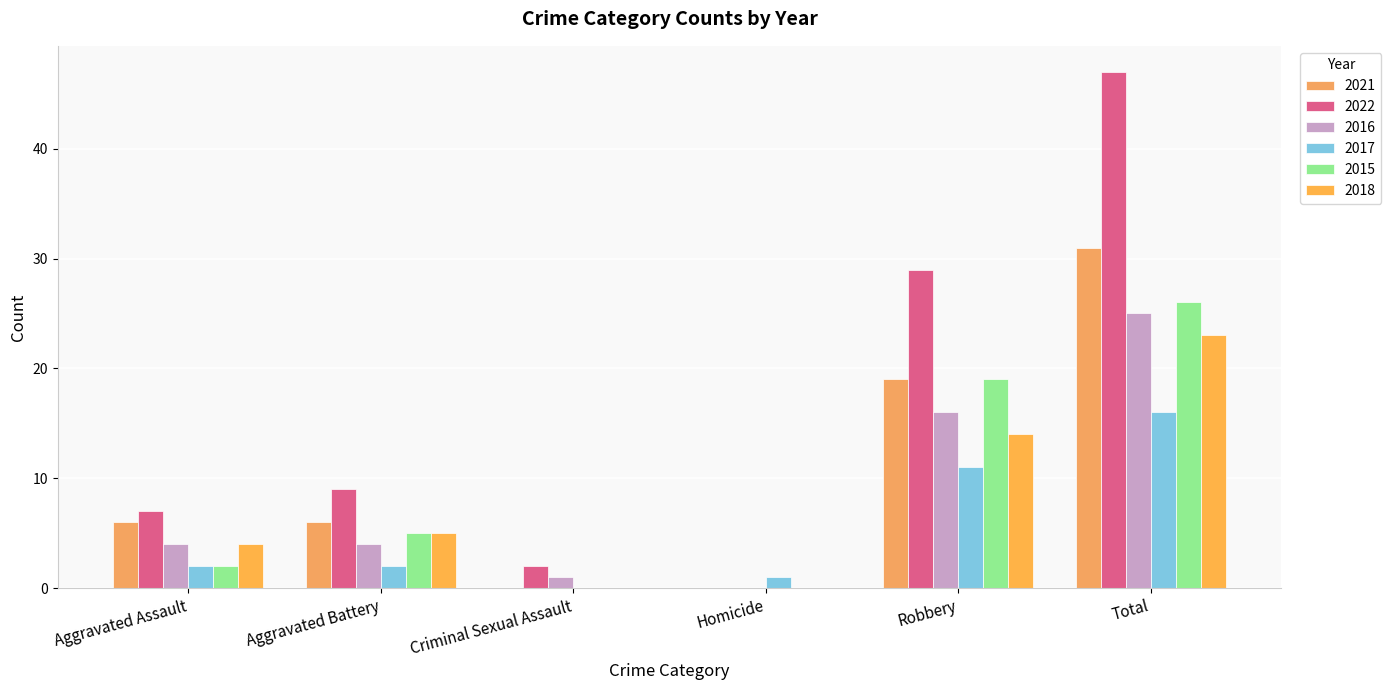

What is the maximum value shown in the chart?

47